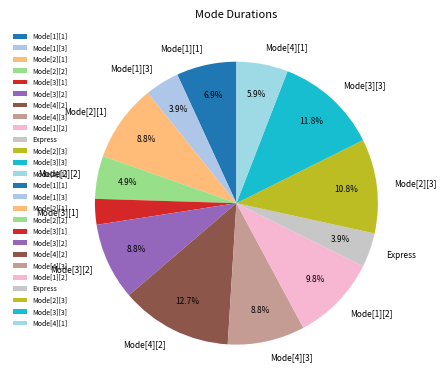

To the nearest percent, what is the difference between the Express and Mode[4][2] slice percentages?

9%